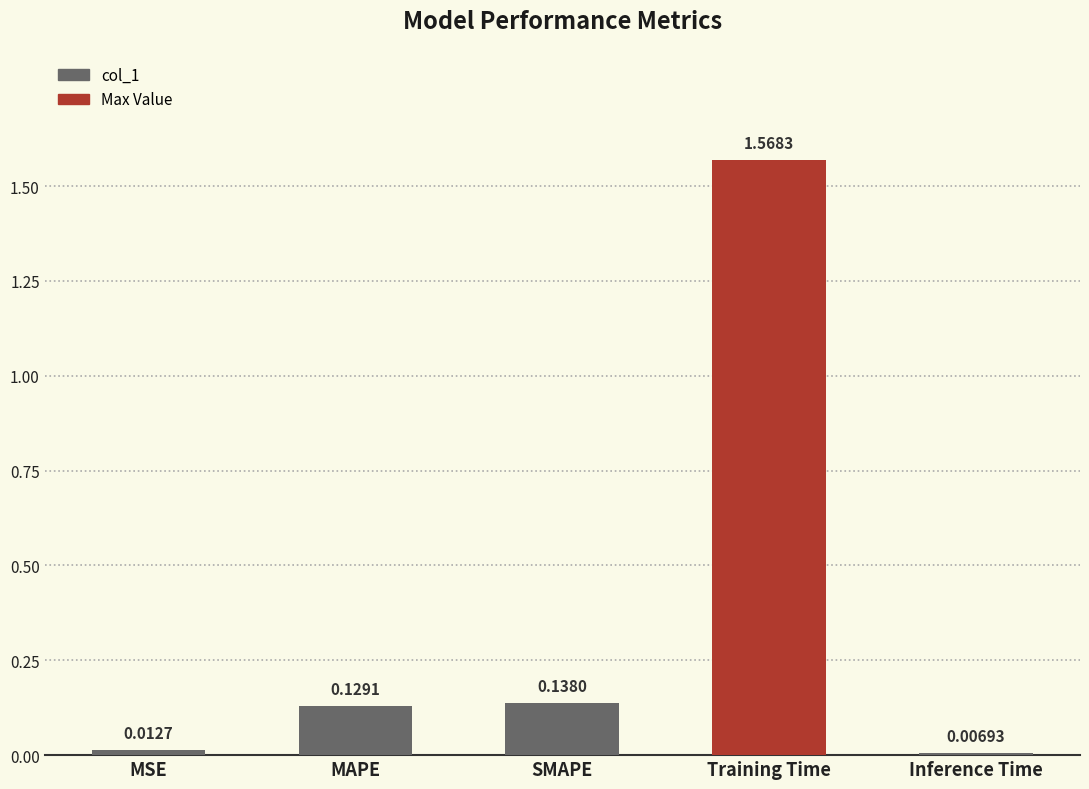

Which label corresponds to the largest value in the chart?

Training Time